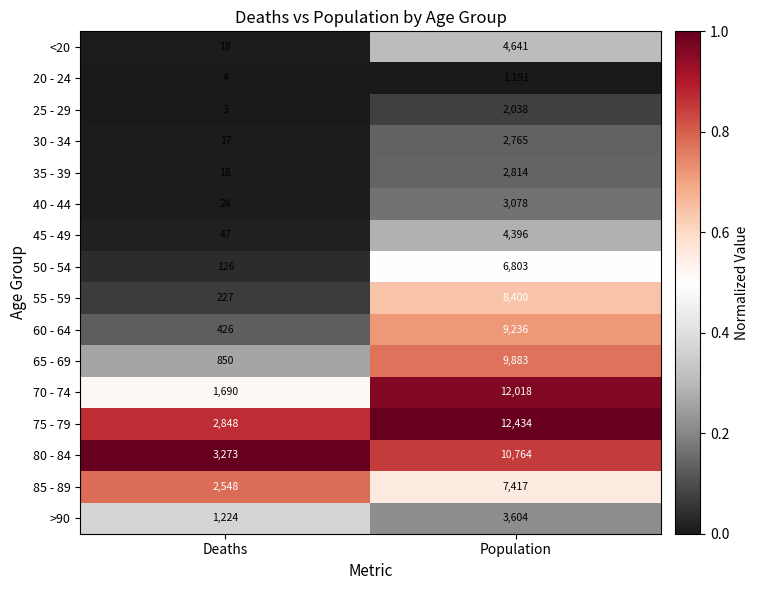

Which series changed the most between Deaths and Population?

70 - 74